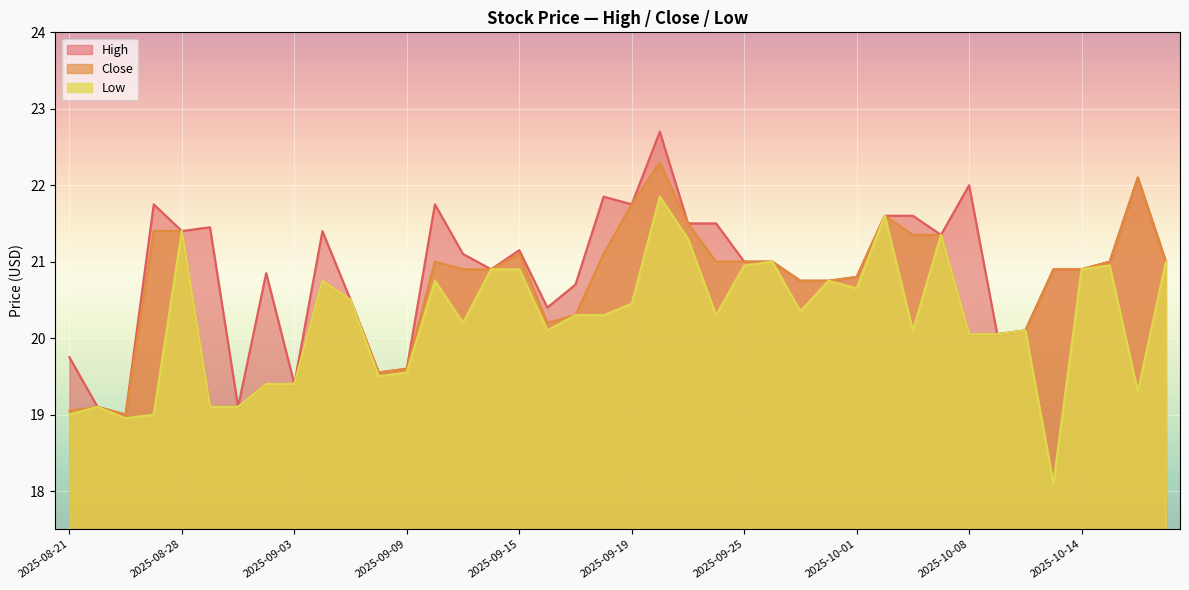

Reading right to left, list all the values displayed in this chart.

High: 21.0	22.1	21.0	20.9	20.9	20.1	20.0	22.0	21.4	21.6	21.6	20.8	20.8	20.8	21.0	21.0	21.5	21.5	22.7	21.8	21.9	20.7	20.4	21.1	20.9	21.1	21.8	19.6	19.5	20.5	21.4	19.4	20.9	19.1	21.5	21.4	21.8	19.0	19.1	19.8
Close: 21.0	22.1	21.0	20.9	20.9	20.1	20.0	20.0	21.4	21.4	21.6	20.8	20.8	20.8	21.0	21.0	21.0	21.5	22.3	21.8	21.1	20.3	20.2	21.1	20.9	20.9	21.0	19.6	19.5	20.5	20.8	19.4	19.4	19.1	19.1	21.4	21.4	19.0	19.1	19.0
Low: 21.0	19.3	21.0	20.9	18.1	20.1	20.0	20.0	21.4	20.1	21.6	20.6	20.8	20.4	21.0	21.0	20.3	21.3	21.9	20.5	20.3	20.3	20.1	20.9	20.9	20.2	20.8	19.5	19.5	20.5	20.8	19.4	19.4	19.1	19.1	21.4	19.0	19.0	19.1	19.0